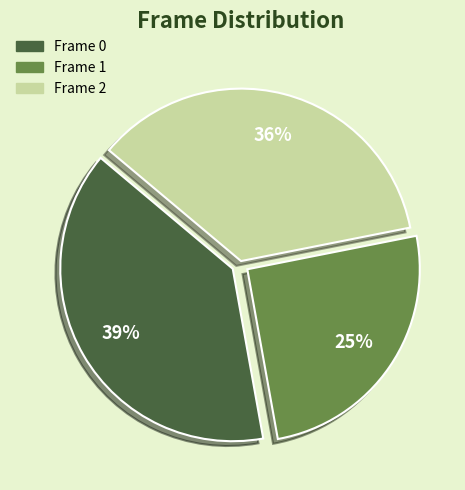

To the nearest percent, what is the difference between the largest and smallest slice percentages?

14%